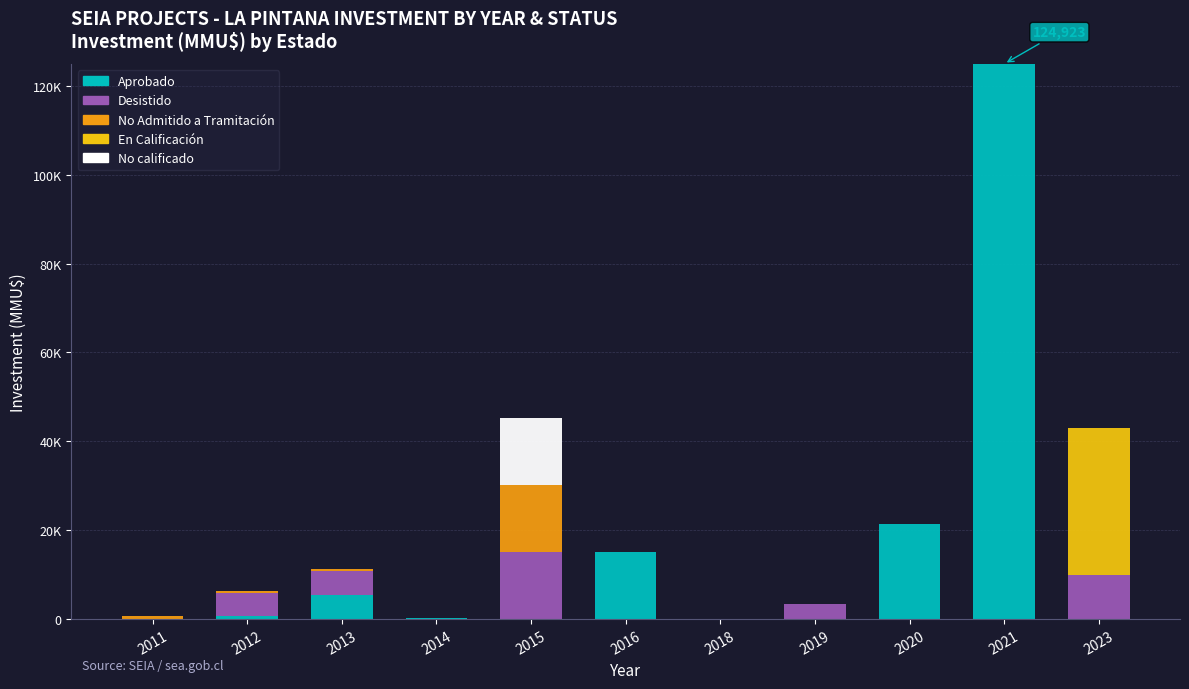

Are the bars horizontal?

No